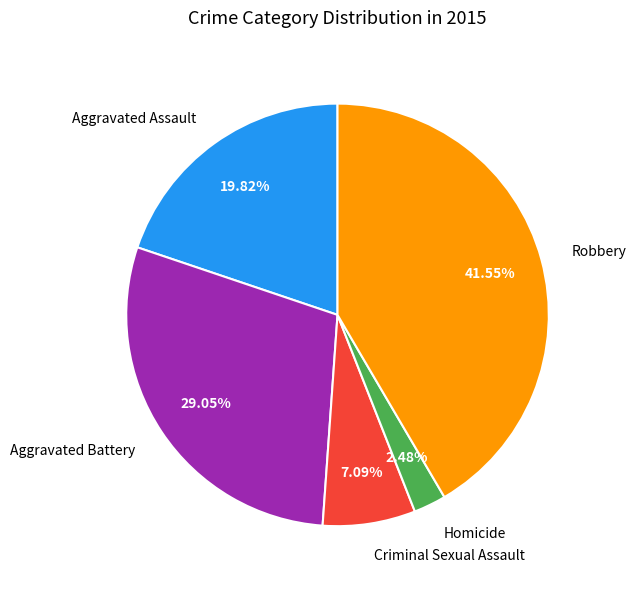

Approximately how many times larger is the value at Robbery compared to Aggravated Assault?

2.1